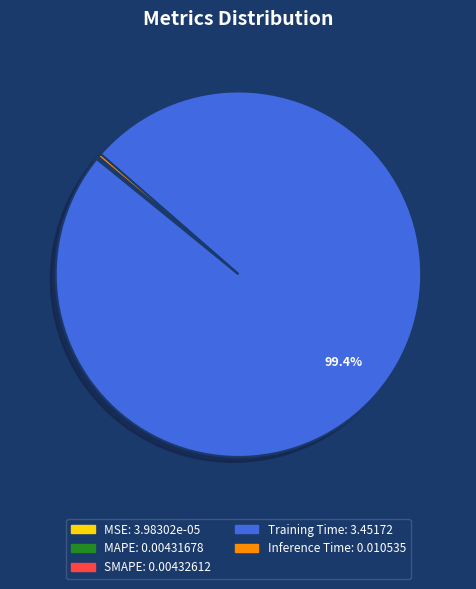

Combined, do Training Time and Inference Time account for over 50%?

Yes